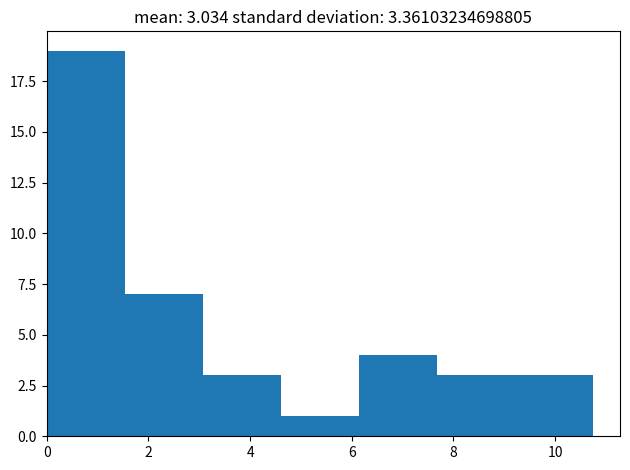

Which range on the x-axis has the tallest bar?

0.0 to 1.6